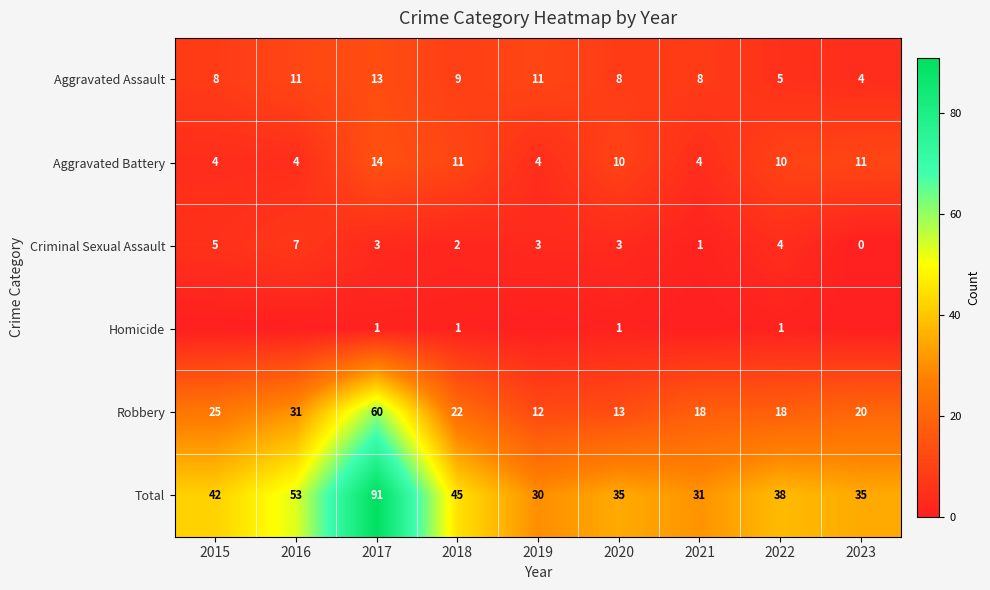

What is the sum of all Aggravated Assault values?

77